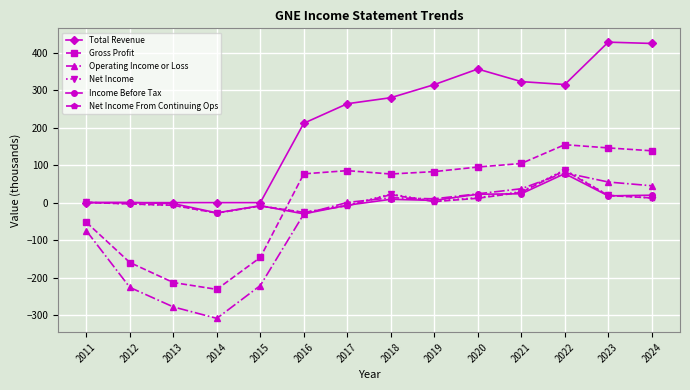

In Gross Profit, how many points are lower than both neighbors (excluding endpoints)?

2